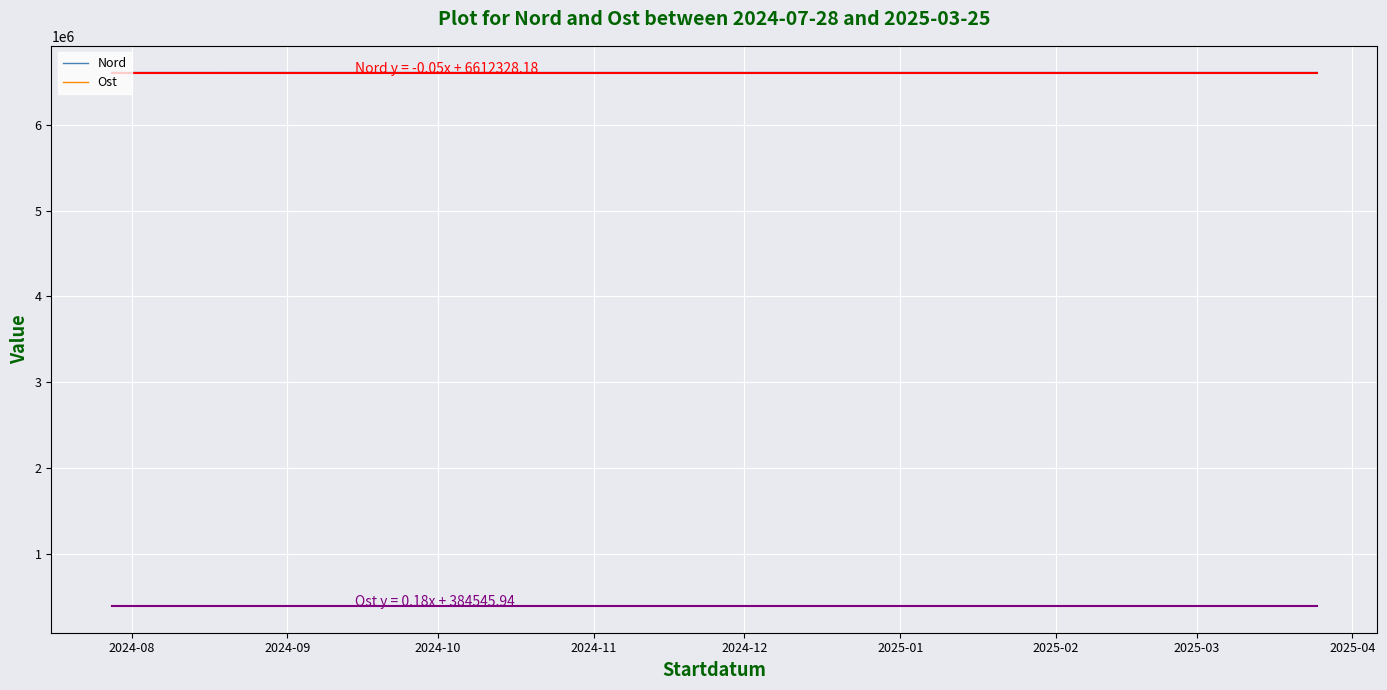

True or false: Nord and Ost intersect in this chart.

False